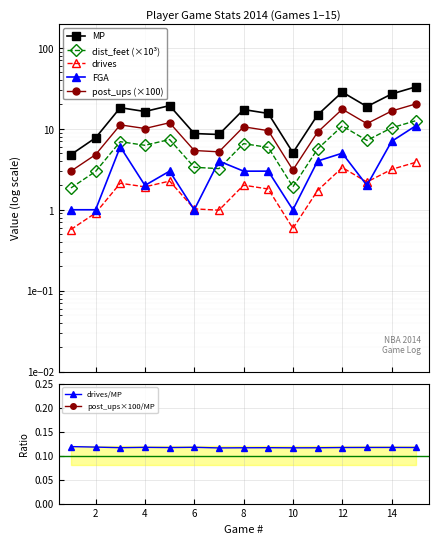

How many drives/MP values are between 0 and 1?

15